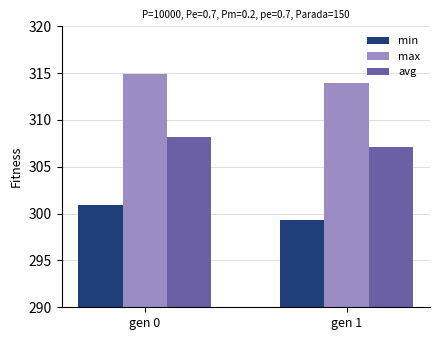

How many min values are between 299 and 300?

1